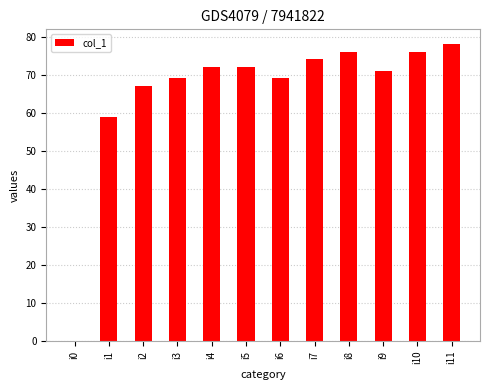

What is the sum of the values at i4 and i5?

144